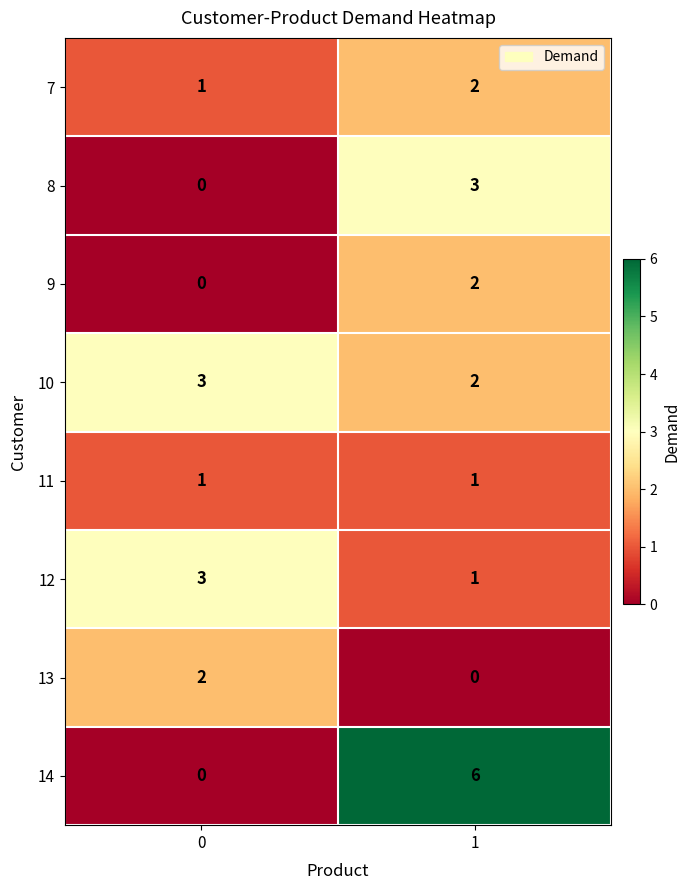

How many series are shown in this chart?

8